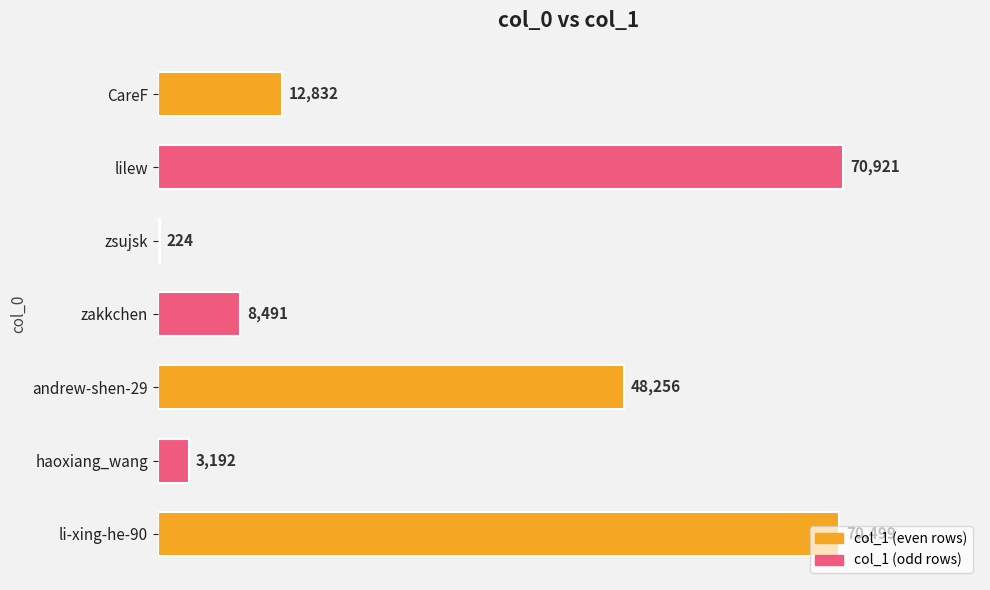

Where is the data nearest to the value 35572?

andrew-shen-29